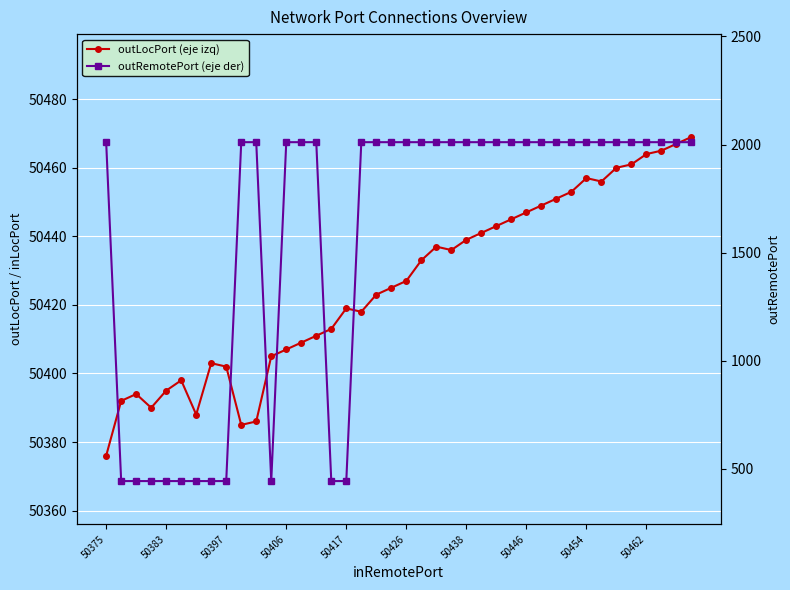

Rank the series by their maximum value, from highest to lowest.

outLocPort (eje izq), outRemotePort (eje der)